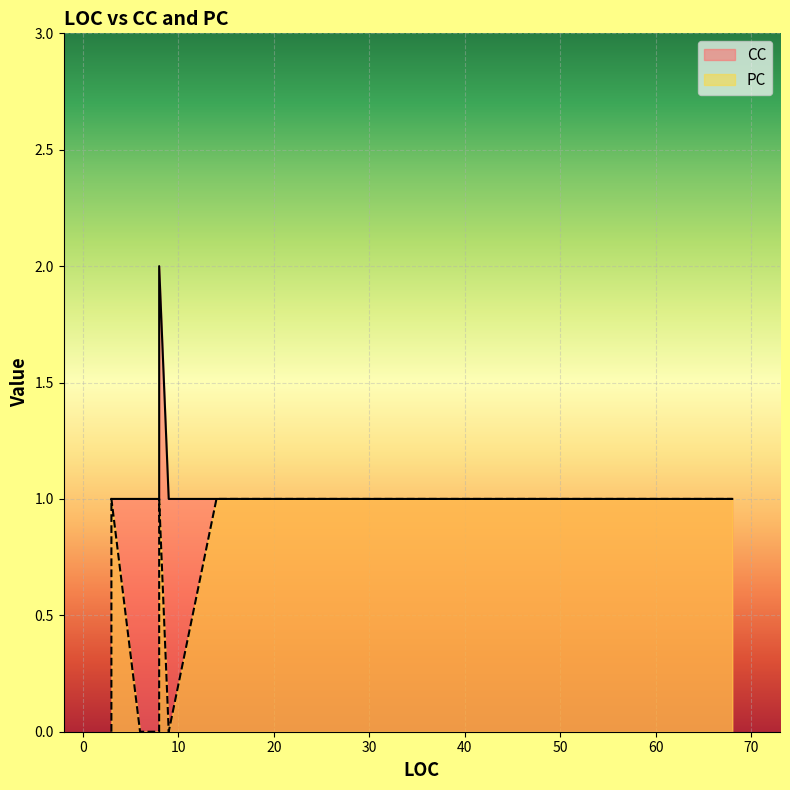

True or false: PC and CC intersect in this chart.

False